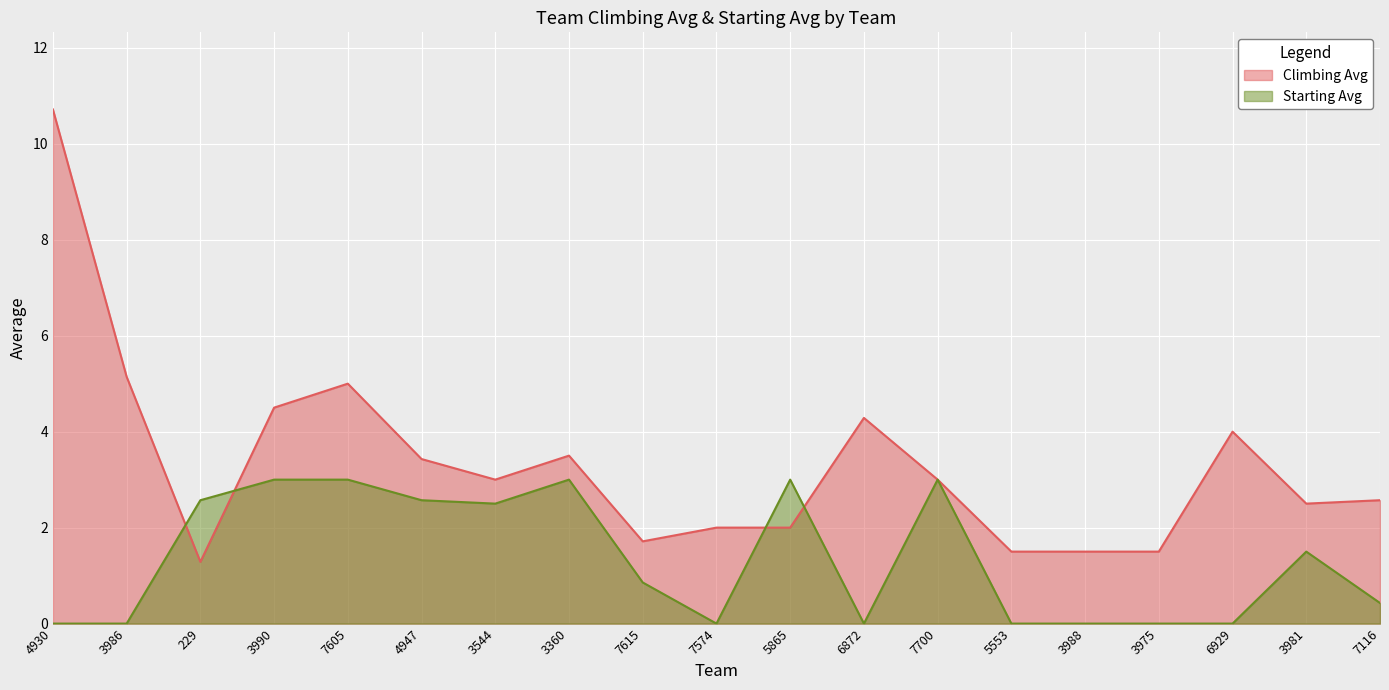

In Starting Avg, how many points are higher than both neighbors (excluding endpoints)?

4